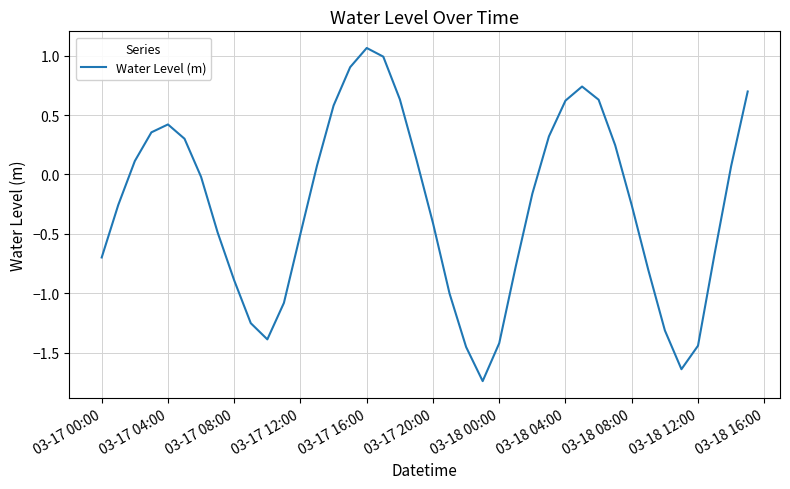

Does the chart have visible grid lines?

Yes